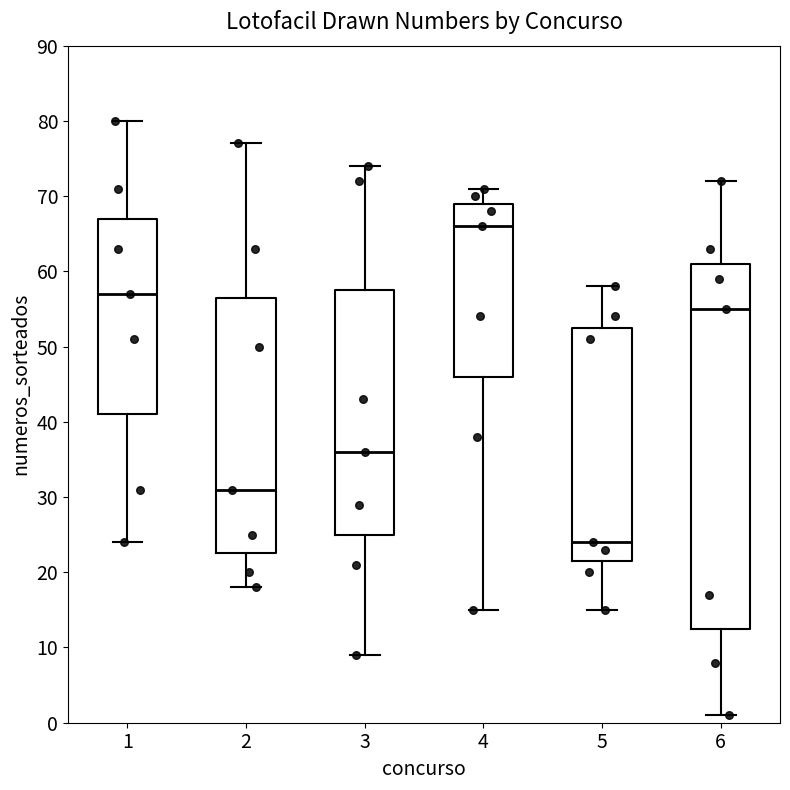

Reading left to right, read every box against the y-axis: the position of its median line, the range the box covers, and the ends of its whiskers. The values are not printed on the chart, so give them approximately, as read against the axis.

1: median 57, box 41 to 67, whiskers 24 to 80
2: median 31, box 23 to 57, whiskers 18 to 77
3: median 36, box 25 to 58, whiskers 9 to 74
4: median 66, box 46 to 69, whiskers 15 to 71
5: median 24, box 22 to 53, whiskers 15 to 58
6: median 55, box 13 to 61, whiskers 1 to 72